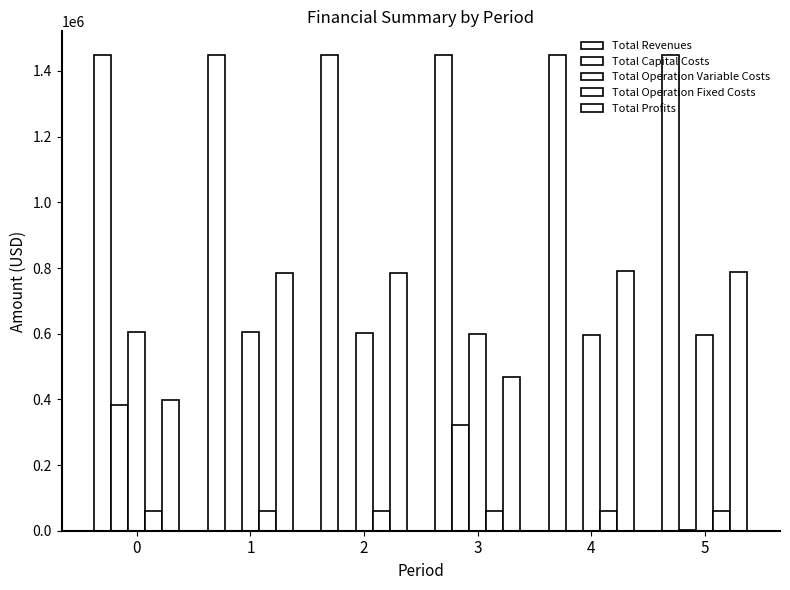

Between 4 and 5, which is larger?

5